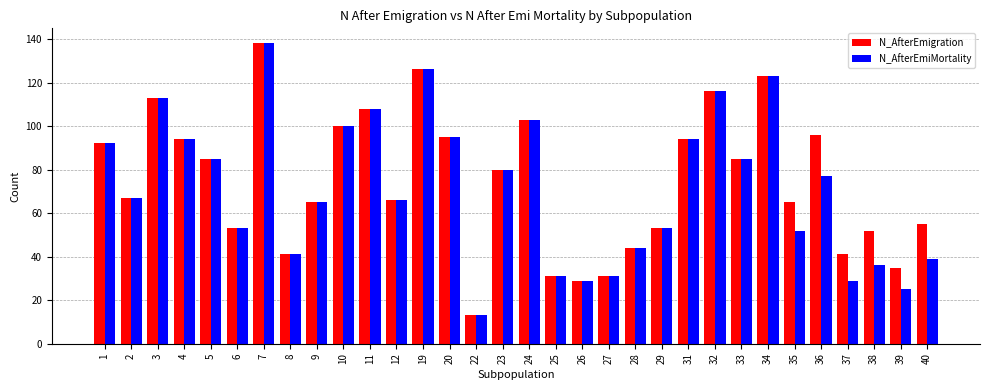

Are the bars horizontal?

No